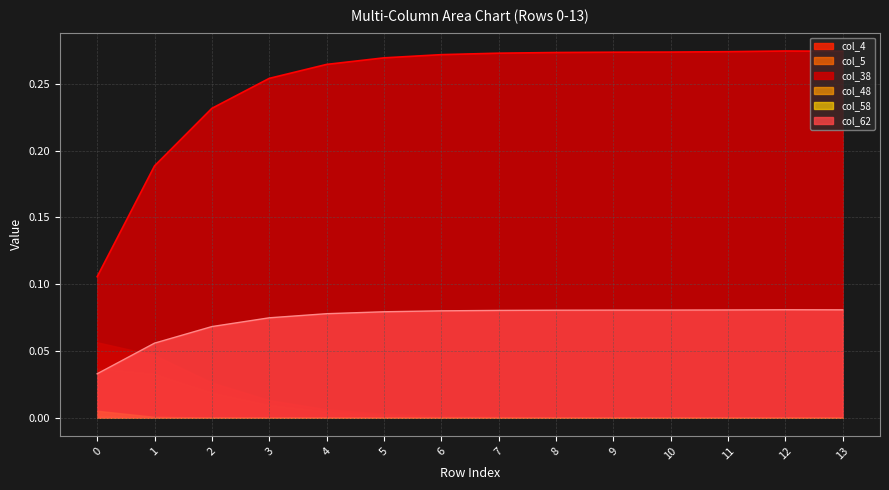

Between 7 and 11, which is larger?

7